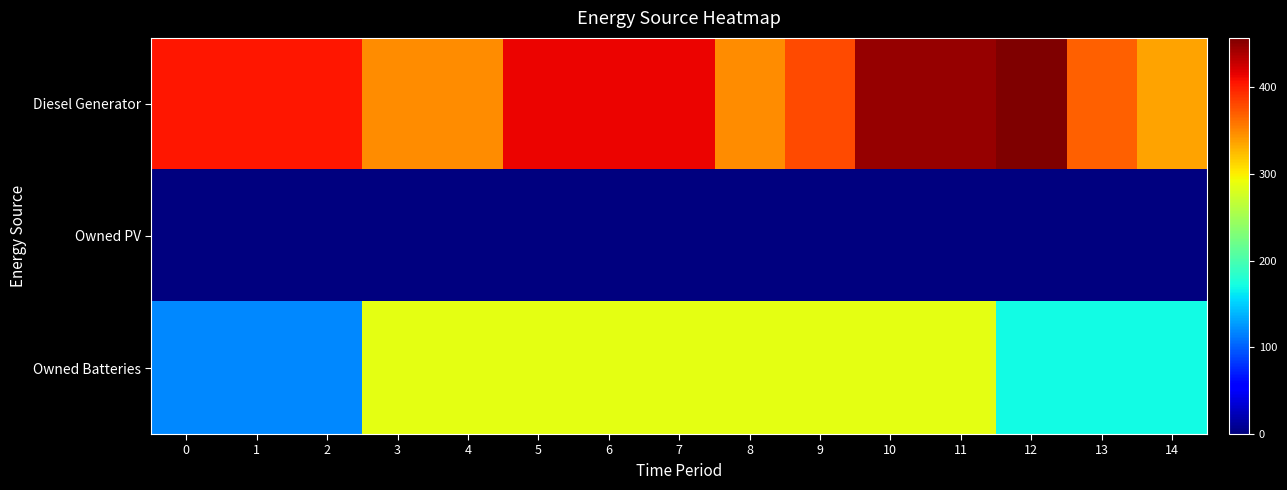

What is the difference between the highest and lowest values at 12?

457